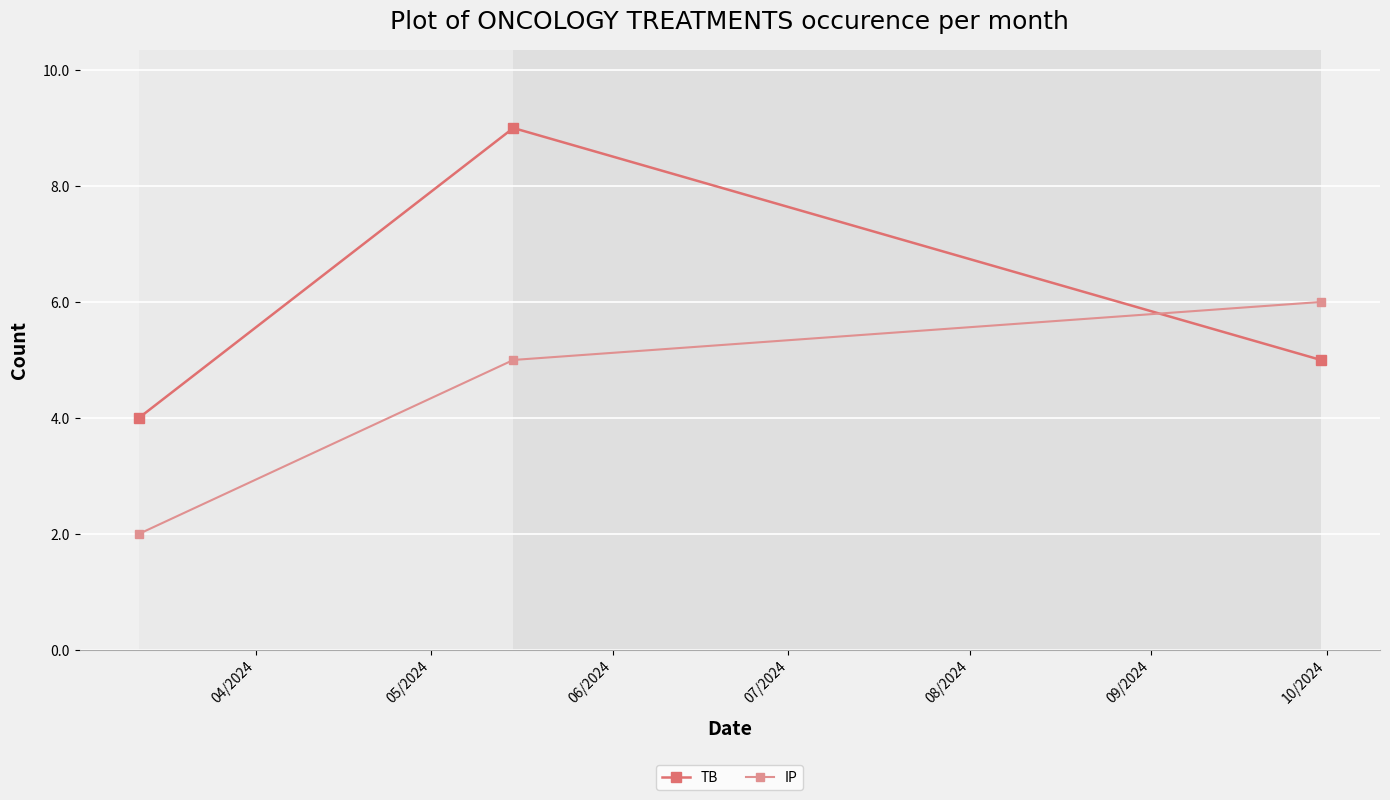

How many IP values are between 2 and 6?

3